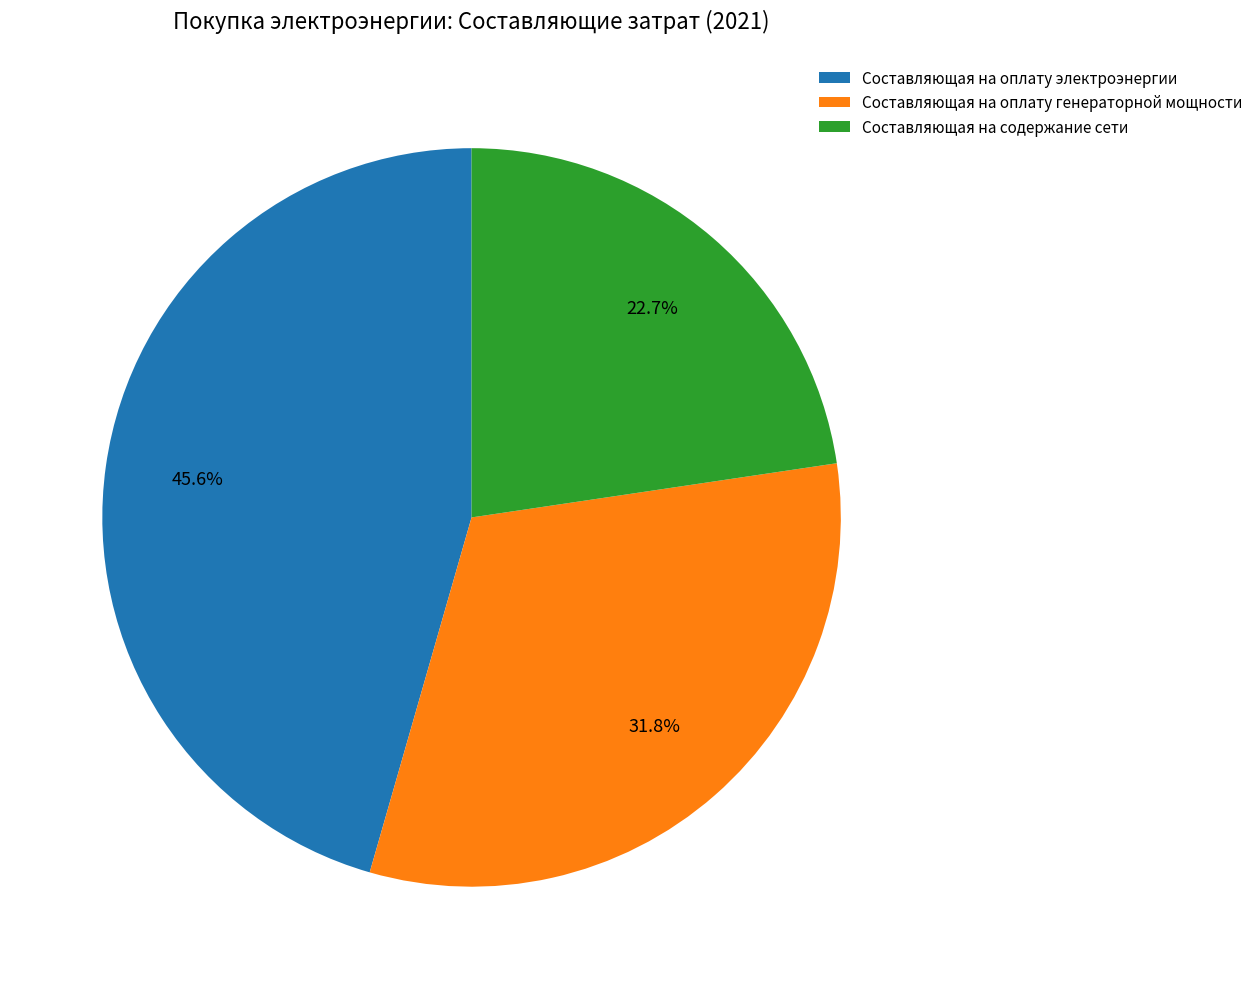

The Составляющая на оплату электроэнергии slice represents 60% of the pie. True or false?

False